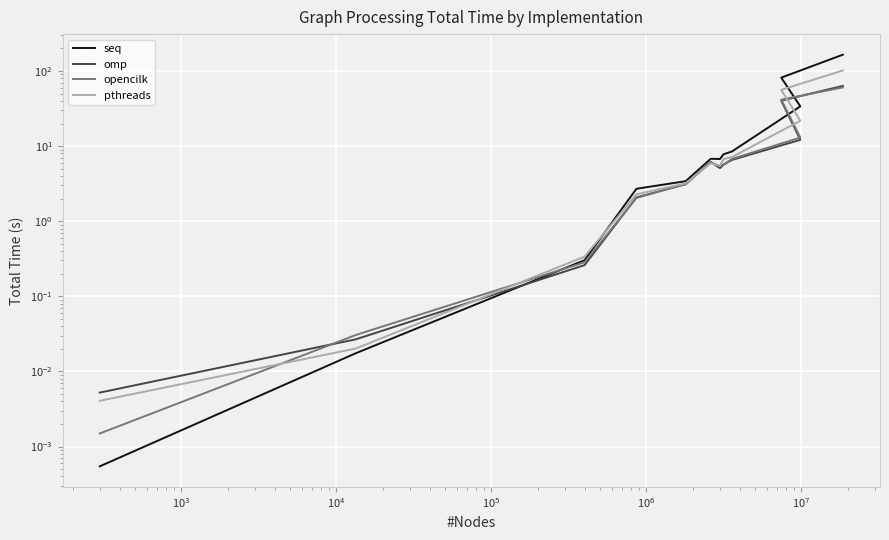

Which series has the largest range (max minus min)?

seq